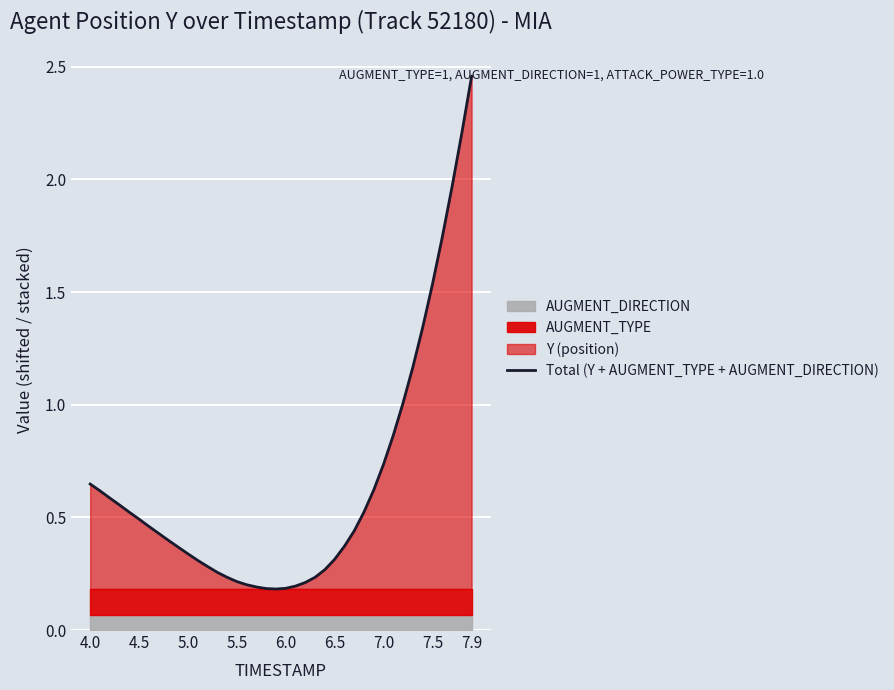

Is it true that the value at 37 is 0.5?

False